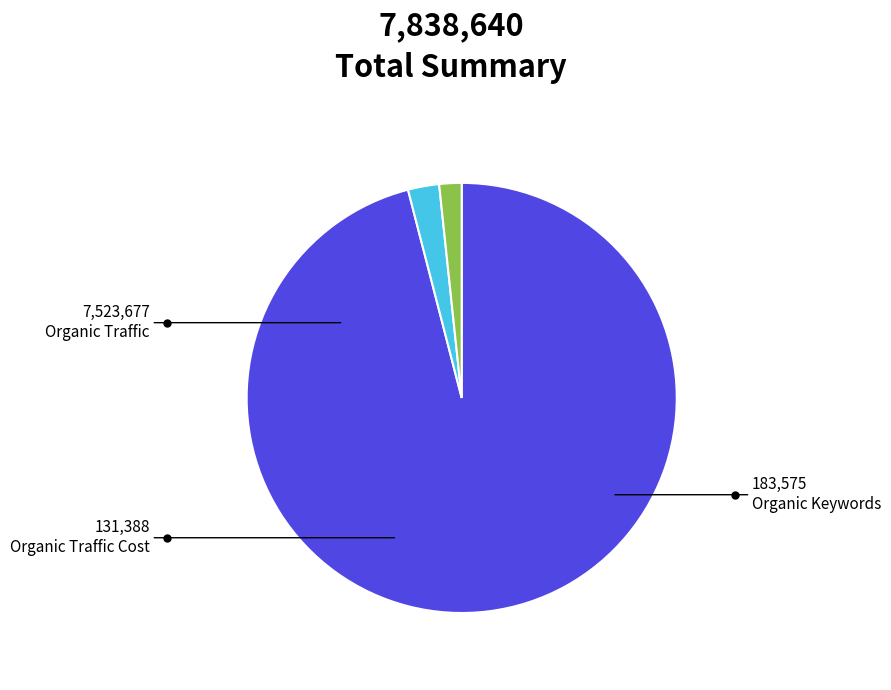

Which slice is the smallest?

Organic Traffic Cost